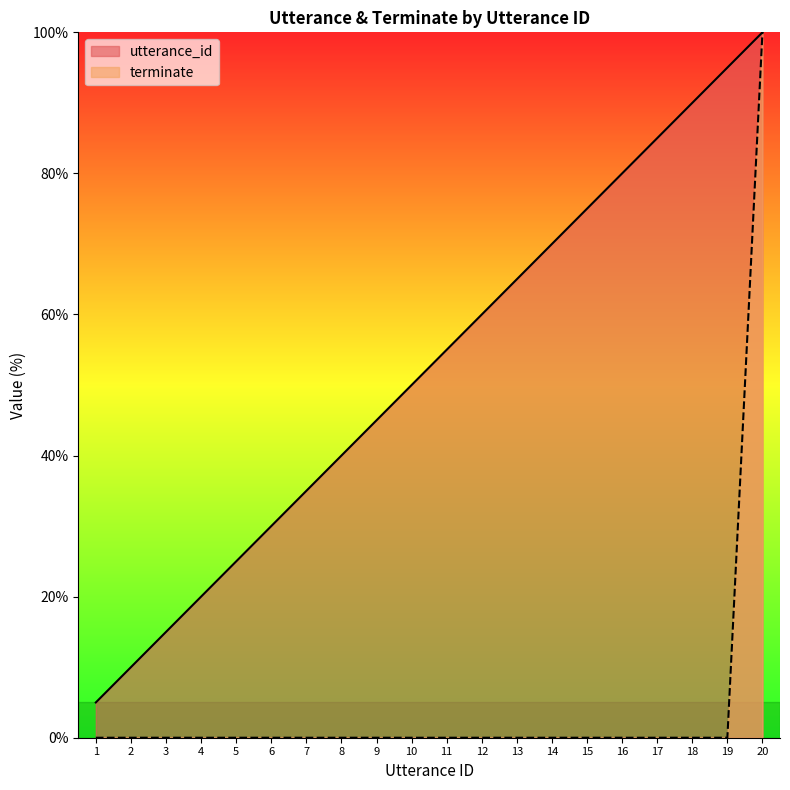

Which series has the largest total across all categories?

utterance_id